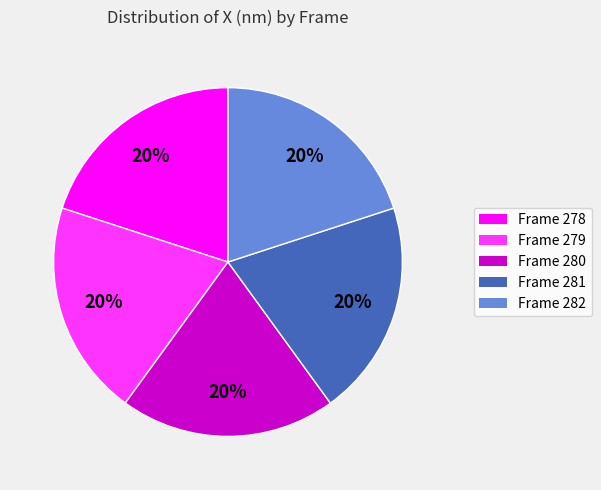

To the nearest percent, what percentage of the pie is Frame 279?

20%